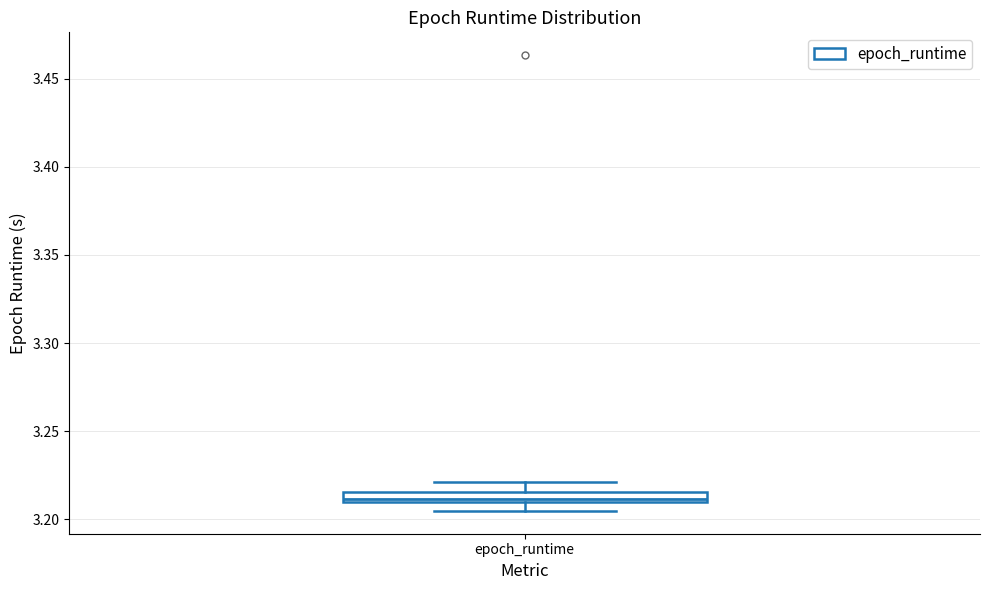

Where does the lower whisker of the box for epoch_runtime end on the y-axis? The values are not printed on the chart, so give them approximately, as read against the axis.

3.205